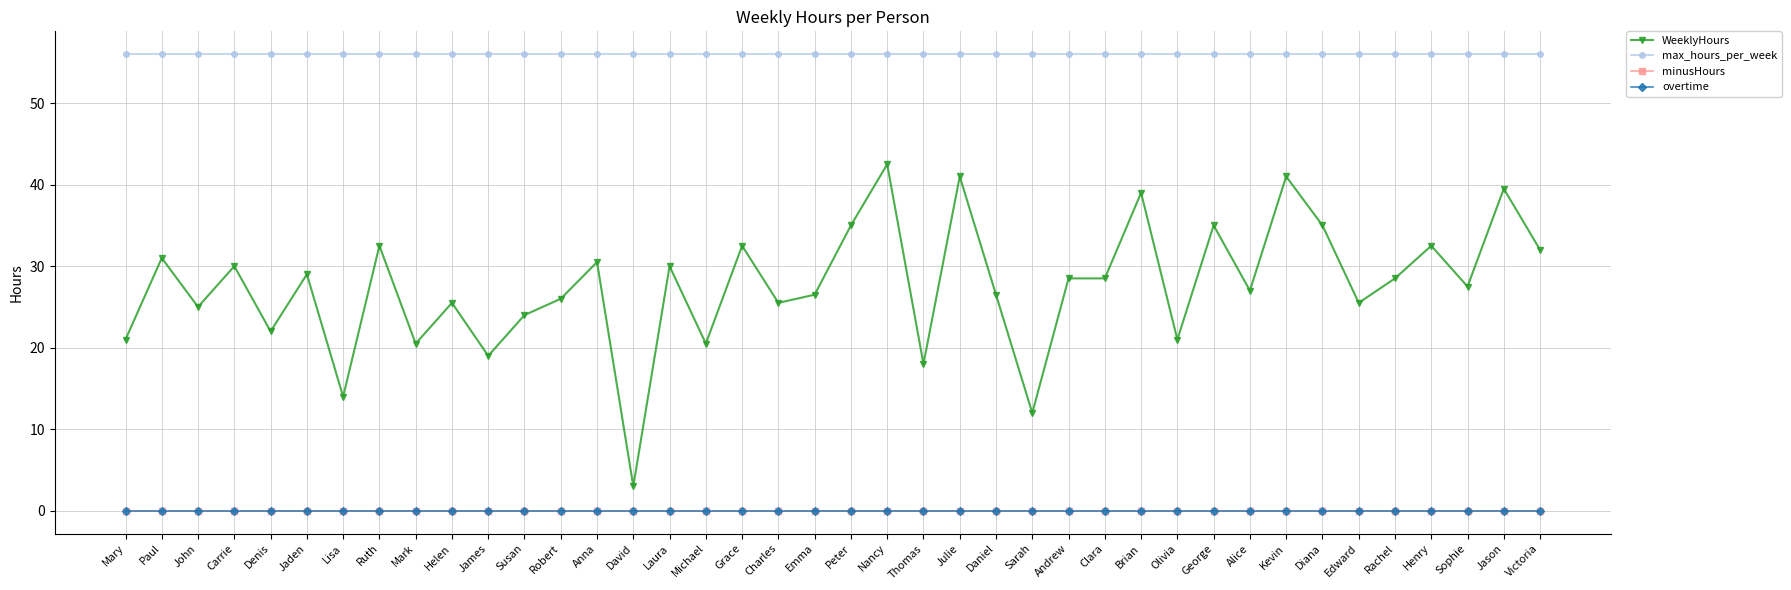

Is this an area chart (filled region under the line)?

No